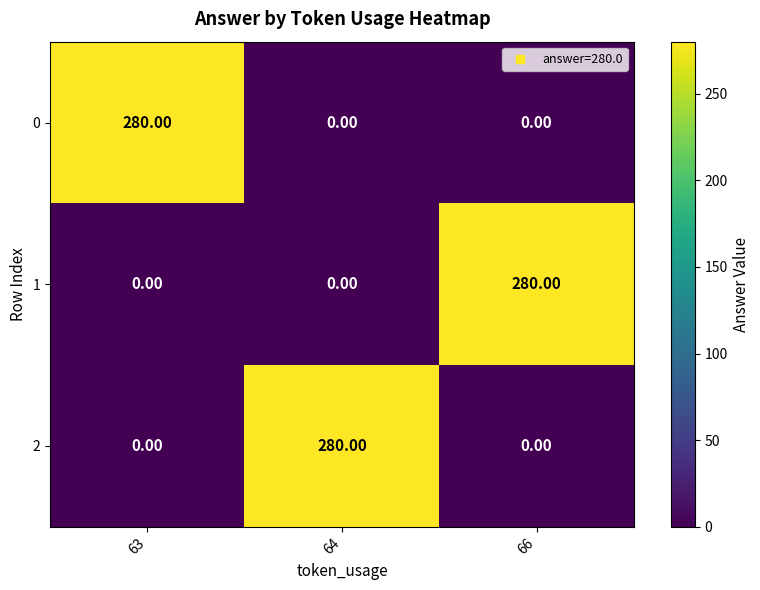

What is the sum of all 1 values?

280